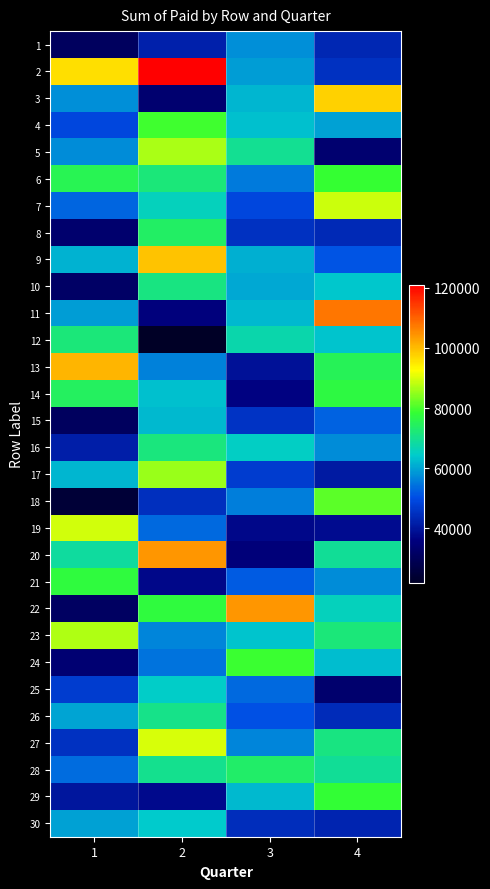

Between 1 and 3, which is larger?

3